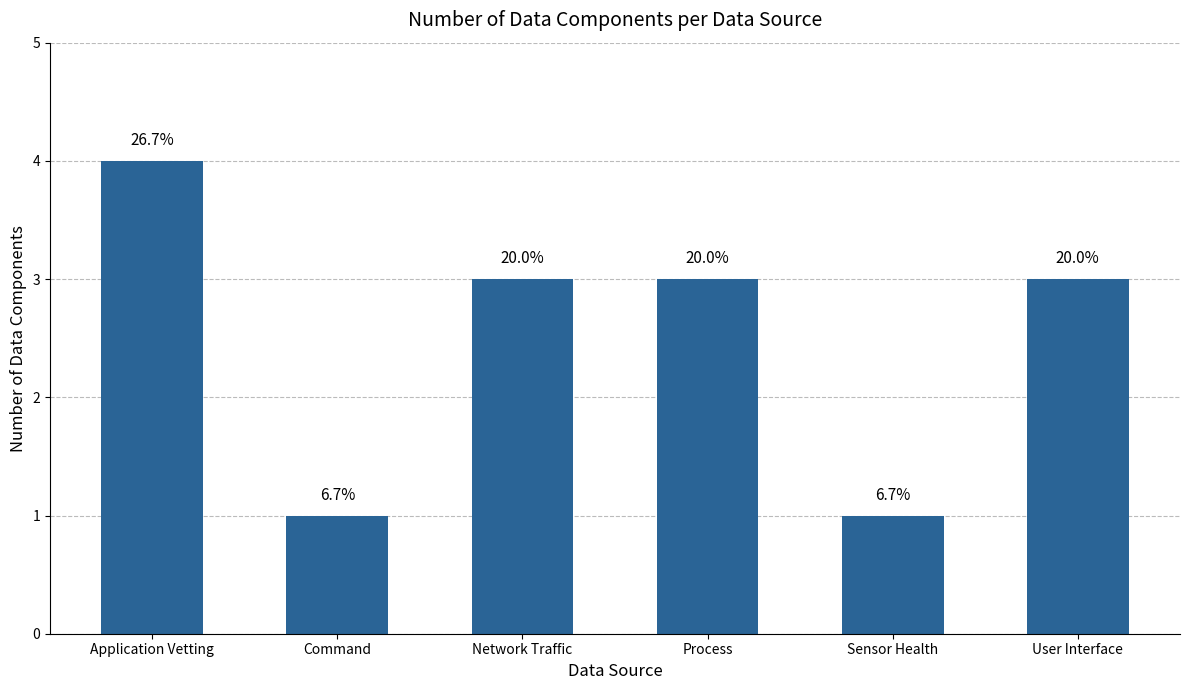

Are the bars horizontal?

No